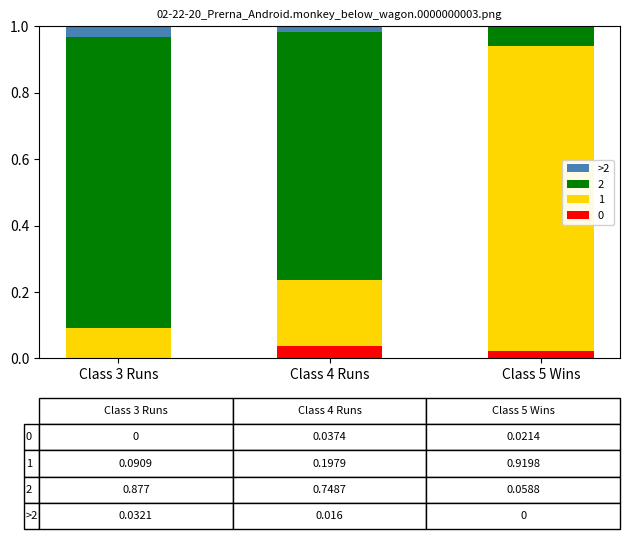

What is the total value across all series at Class 3 Runs?

1.0